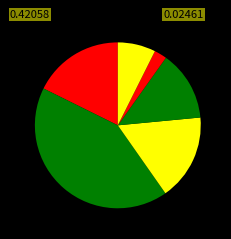

Rank the categories by value from lowest to highest.

PRIMARY CARE - MENTAL HEALTH INTEGRATED, WOMEN'S HEALTH, PRIMARY CARE, NEUROLOGY, DERMATOLOGY, GASTROENTEROLOGY